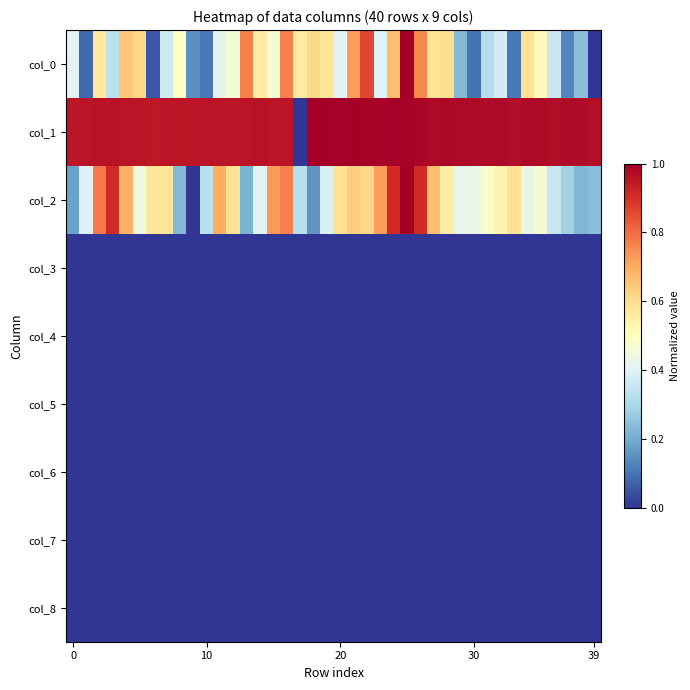

At which category is the sum across all series the highest?

25